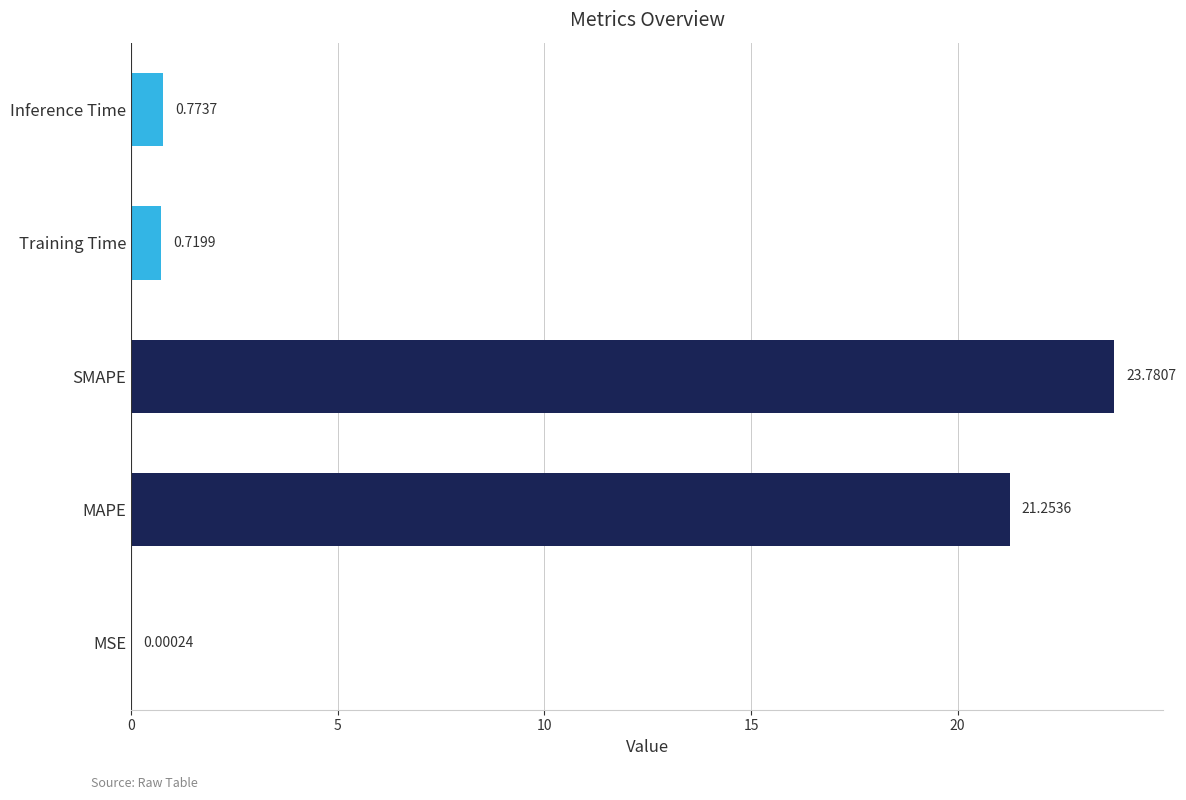

Where is the data nearest to the value 11?

Inference Time